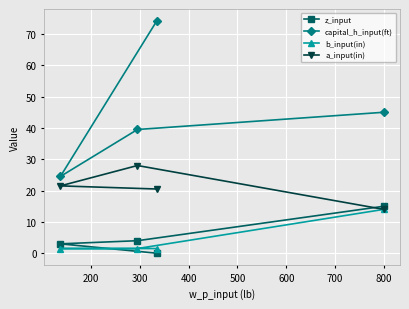

What is the difference between the maximum and minimum values in the z_input series?

15.0